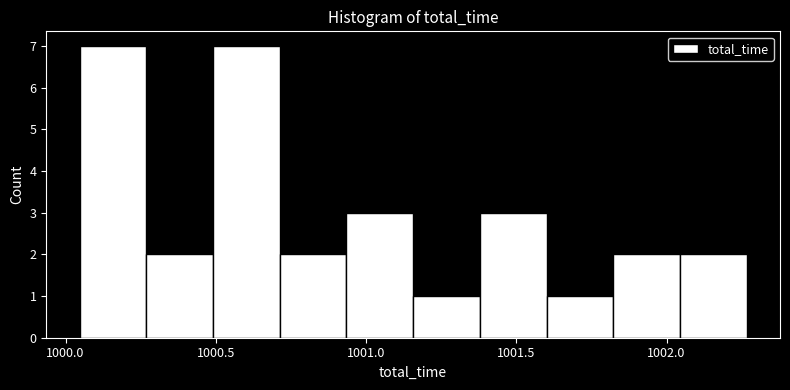

What is the height of the bar covering 1001.15 to 1001.40 on the x-axis? Neither the bar edges nor the heights are printed on the chart, so give them approximately, as read against the axes.

1